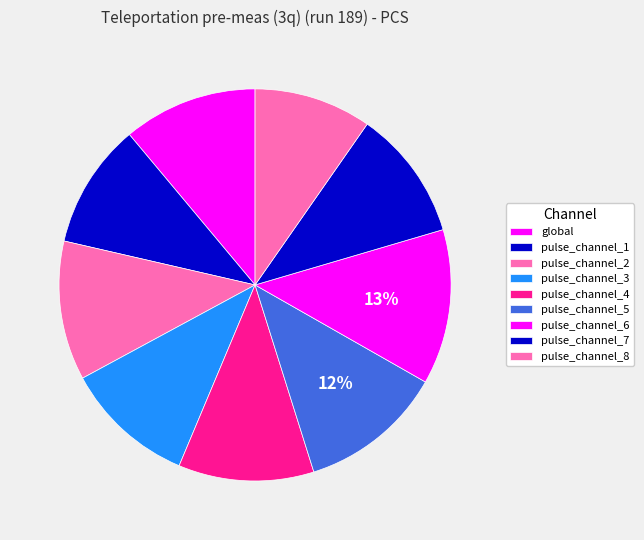

Rank the categories by value from lowest to highest.

pulse_channel_8, pulse_channel_1, pulse_channel_7, pulse_channel_3, global, pulse_channel_4, pulse_channel_2, pulse_channel_5, pulse_channel_6